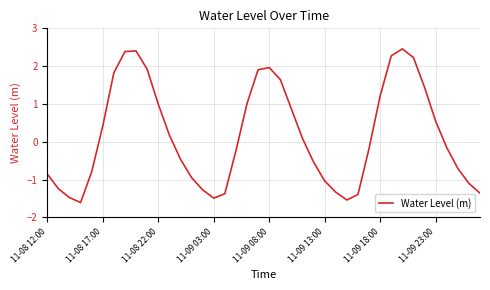

What is the difference between the maximum and minimum values?

4.1